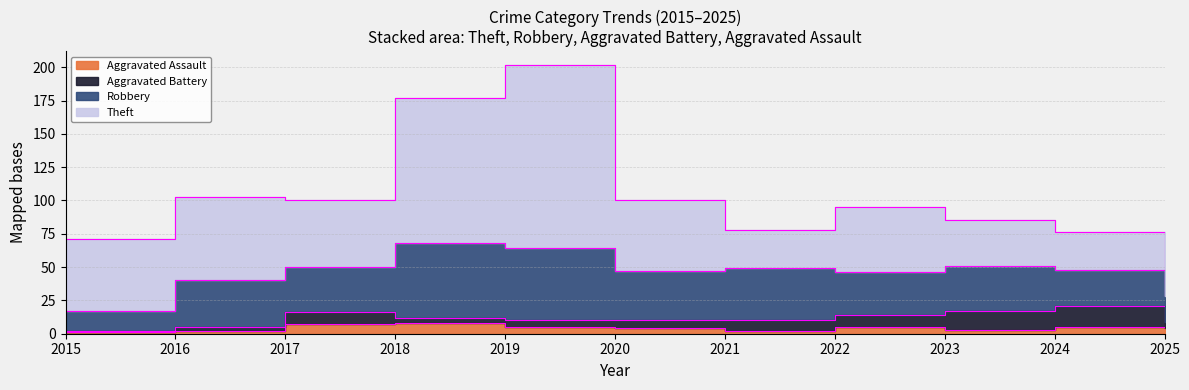

True or false: Robbery has more than 0 points higher than both neighbors.

True